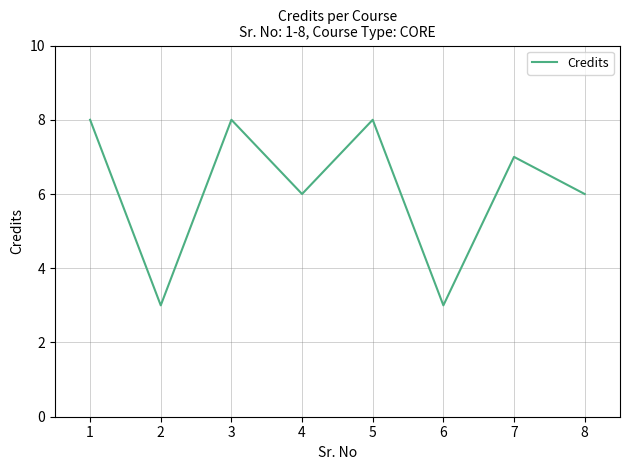

Reading left to right, extract all data points from this chart.

8	3	8	6	8	3	7	6